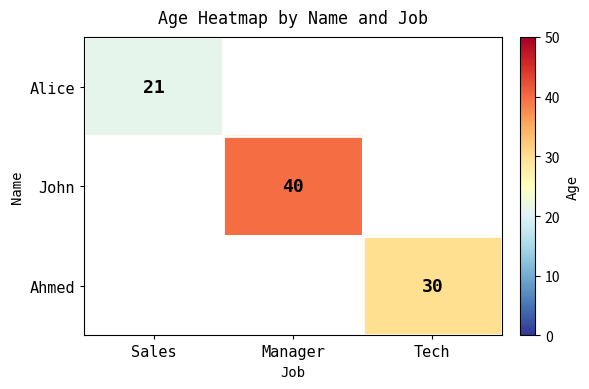

How many data points does each series have?

3